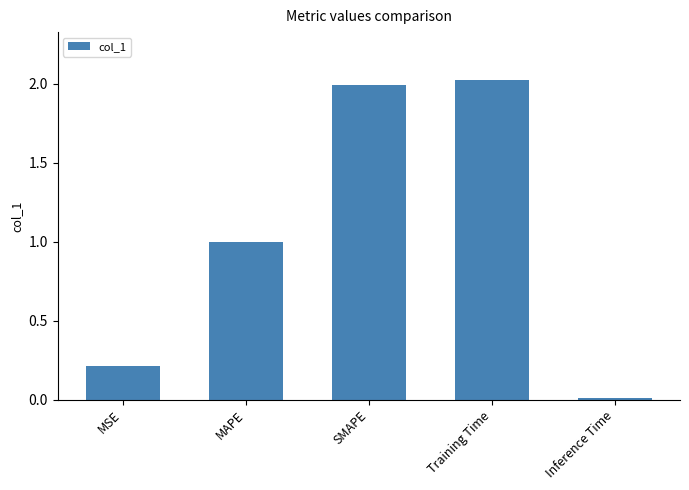

At which label is the value closest to 1?

MAPE